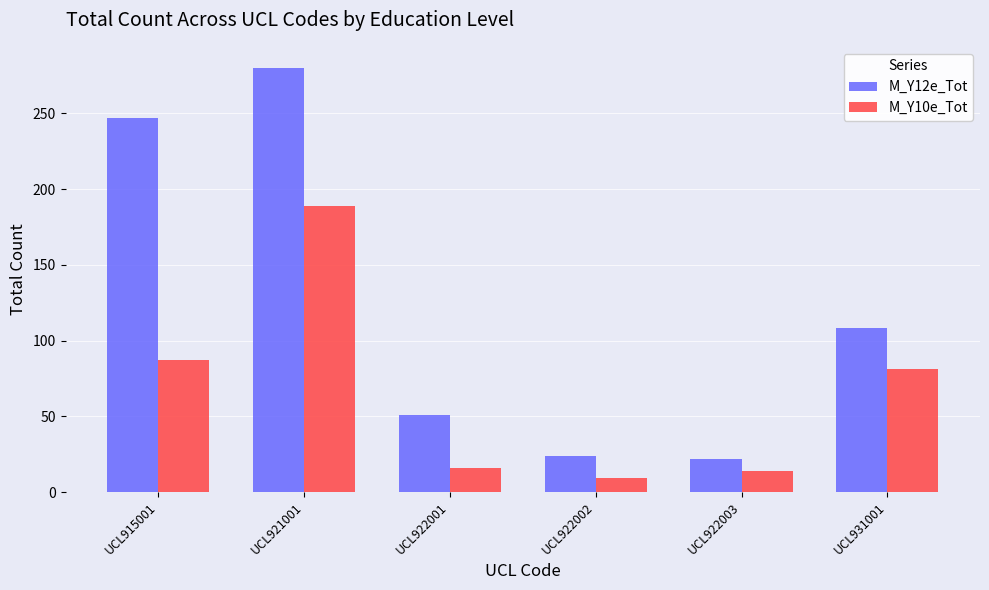

The M_Y12e_Tot series shows 51 at UCL922001. True or false?

True